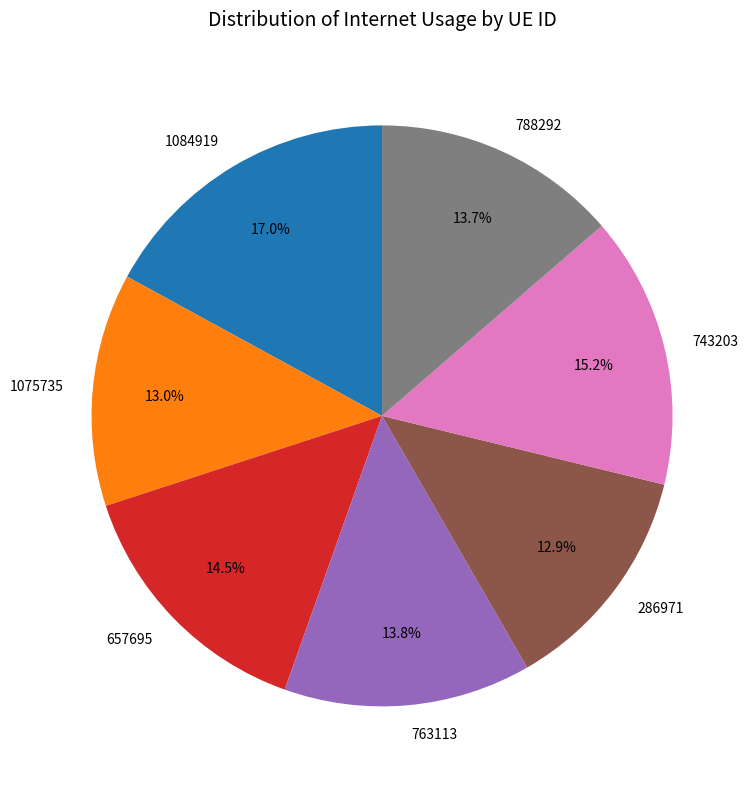

Which slice is the largest?

1084919